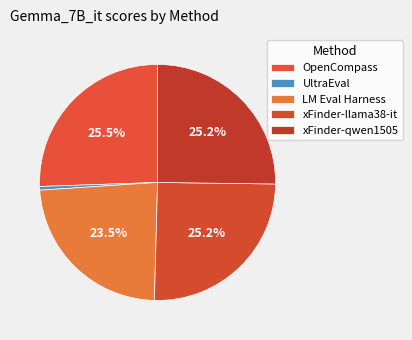

Is there any slice that represents more than half of the pie?

No